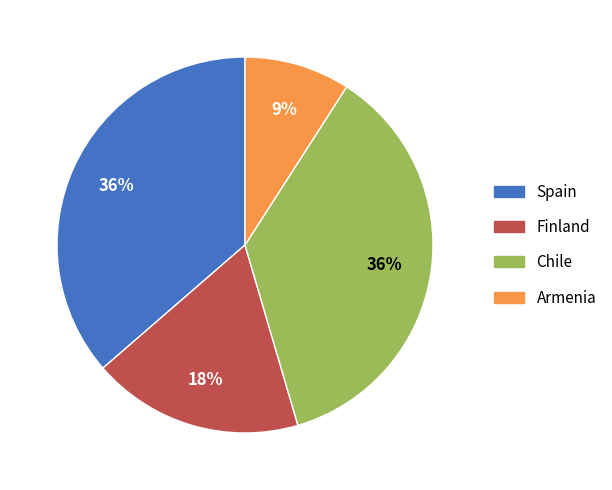

Which category has the smallest portion of the pie?

Armenia